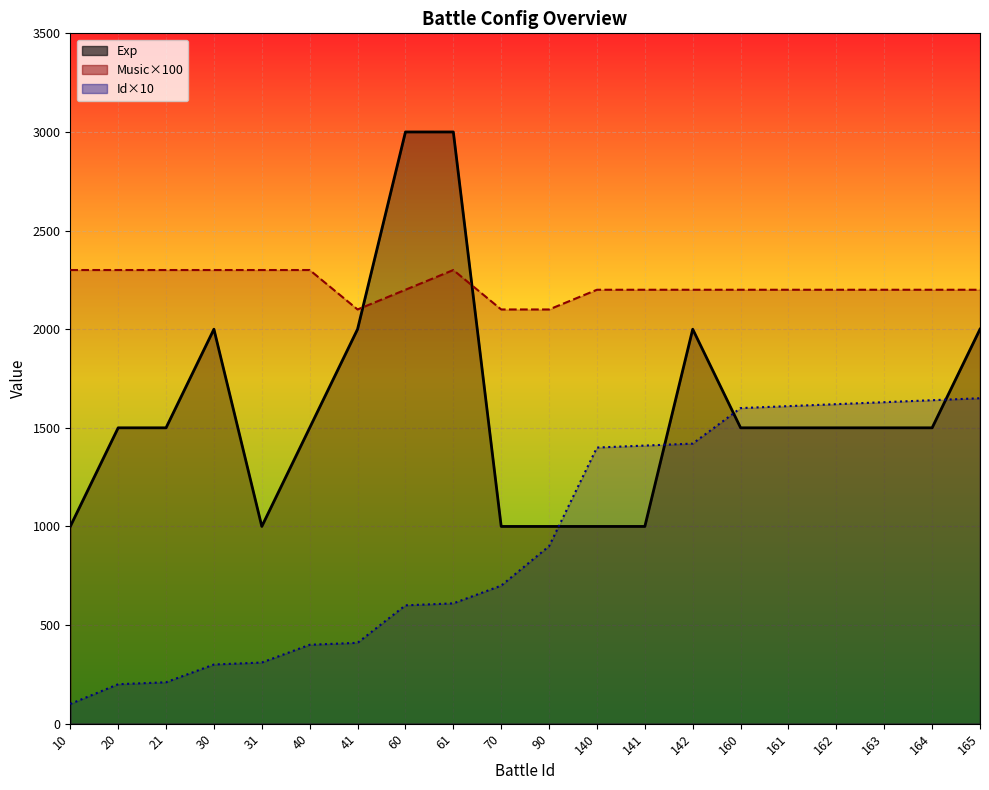

Reading left to right, extract all data points from this chart.

Exp: 10=1000	20=1500	21=1500	30=2000	31=1000	40=1500	41=2000	60=3000	61=3000	70=1000	90=1000	140=1000	141=1000	142=2000	160=1500	161=1500	162=1500	163=1500	164=1500	165=2000
Music: 10=2300	20=2300	21=2300	30=2300	31=2300	40=2300	41=2100	60=2200	61=2300	70=2100	90=2100	140=2200	141=2200	142=2200	160=2200	161=2200	162=2200	163=2200	164=2200	165=2200
Id: 10=100	20=200	21=210	30=300	31=310	40=400	41=410	60=600	61=610	70=700	90=900	140=1400	141=1410	142=1420	160=1600	161=1610	162=1620	163=1630	164=1640	165=1650